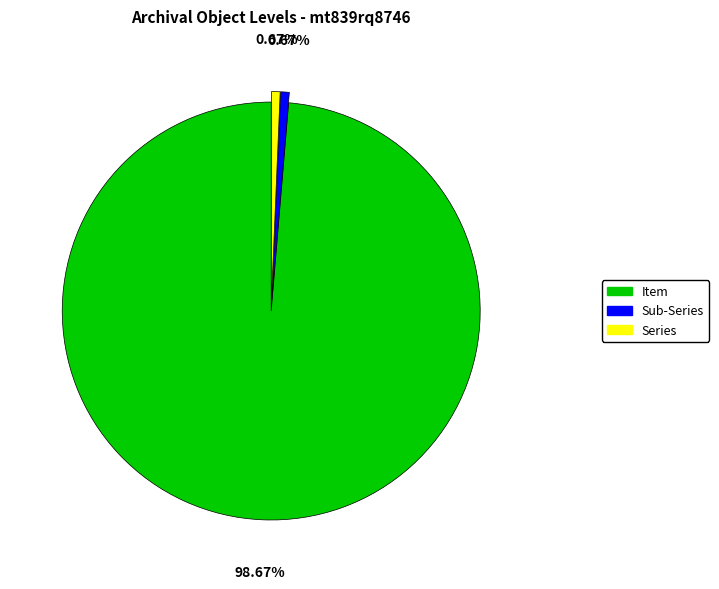

Approximately how many times larger is the value at Item compared to Series?

148.0